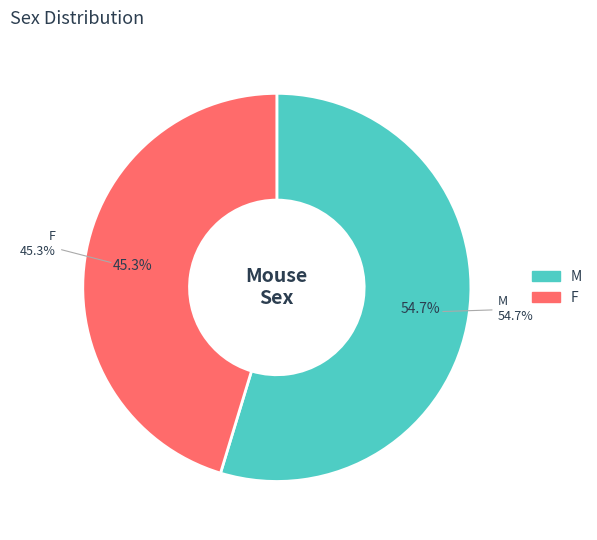

Is it true that M is 47% of the pie?

False